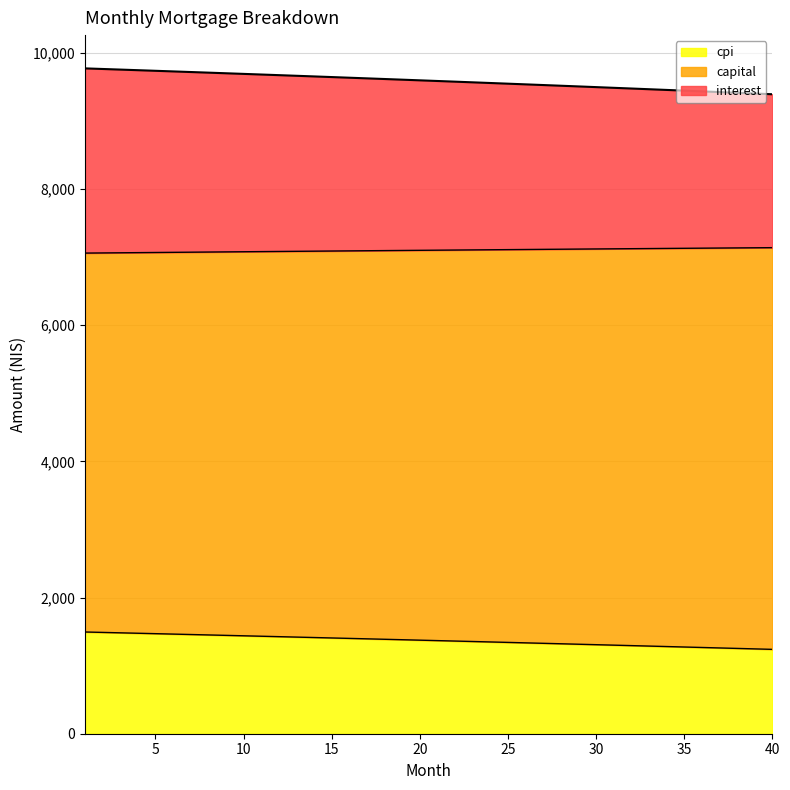

What is the spread (max minus min) of values at 35?

8169.9